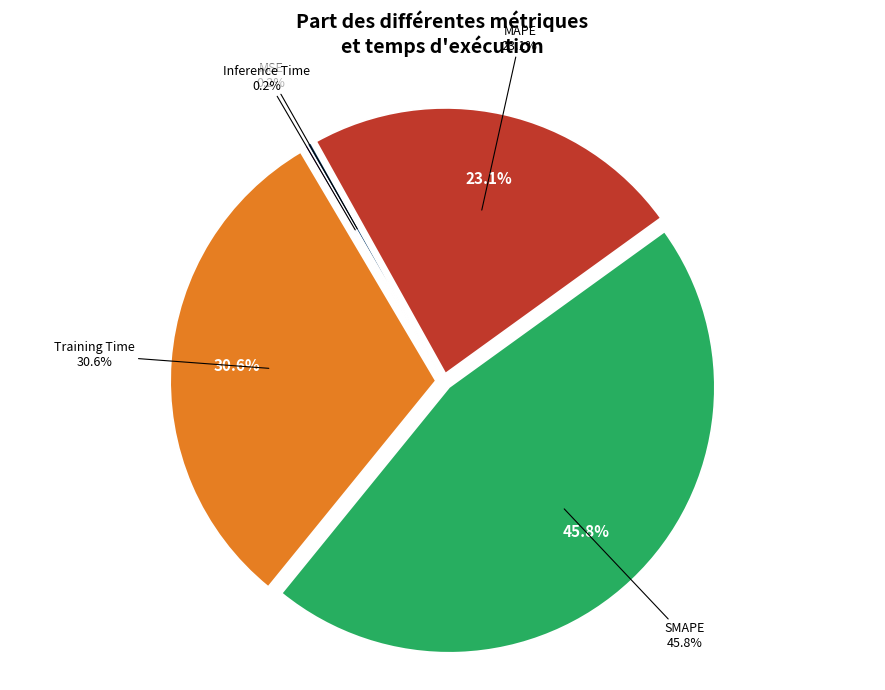

Is there any slice that represents more than half of the pie?

No